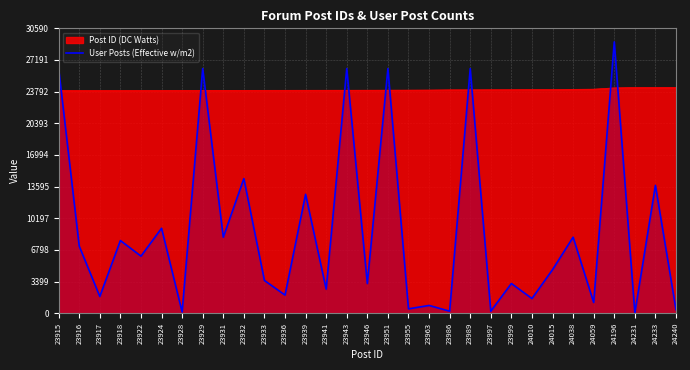

What is the difference between the second highest and second lowest values?

26136